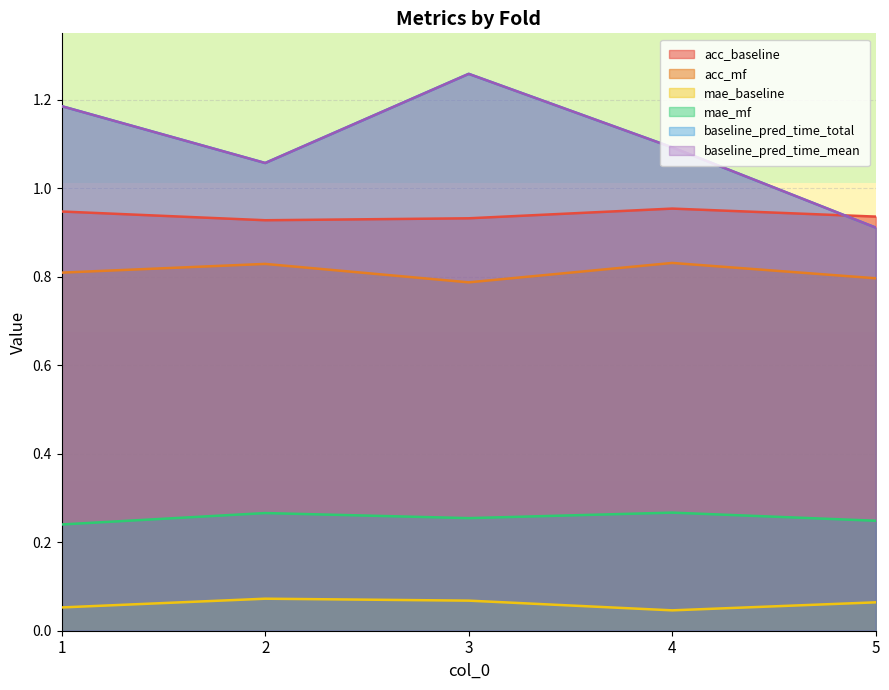

What is the maximum value shown in the chart?

1.3